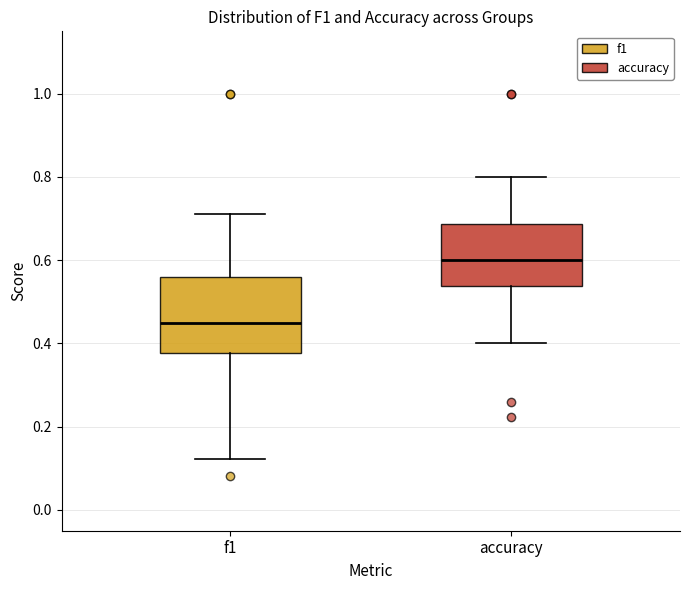

Reading left to right, transcribe this box plot: for each box, give where its median line is, the range the box spans, and where its two whiskers end, as read against the y-axis. The values are not printed on the chart, so give them approximately, as read against the axis.

f1: median 0.46, box 0.38 to 0.56, whiskers 0.12 to 0.72
accuracy: median 0.60, box 0.54 to 0.68, whiskers 0.40 to 0.80